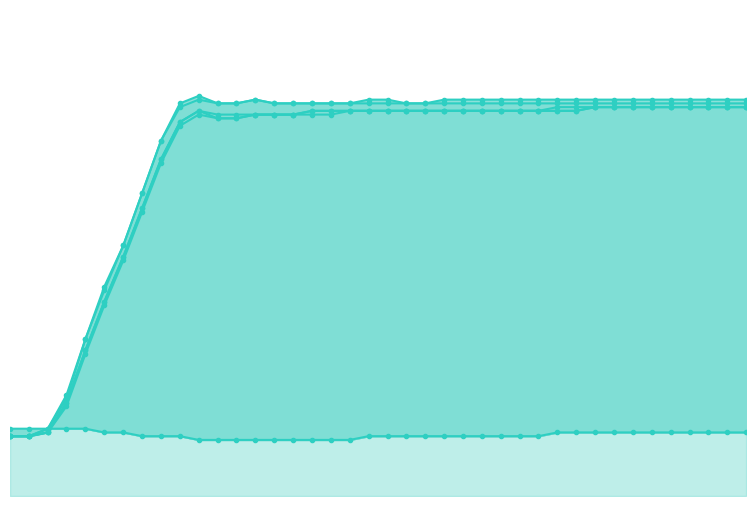

True or false: neutral and z4 cross at least once.

True